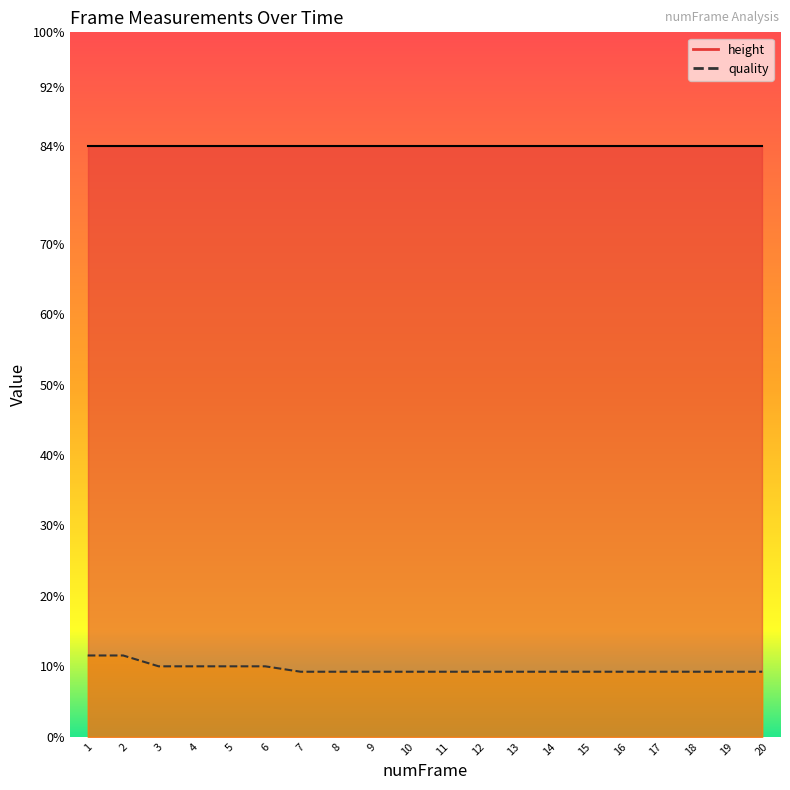

List the labels in order of value, smallest first.

7, 8, 9, 10, 11, 12, 13, 14, 15, 16, 17, 18, 19, 20, 3, 4, 5, 6, 1, 2